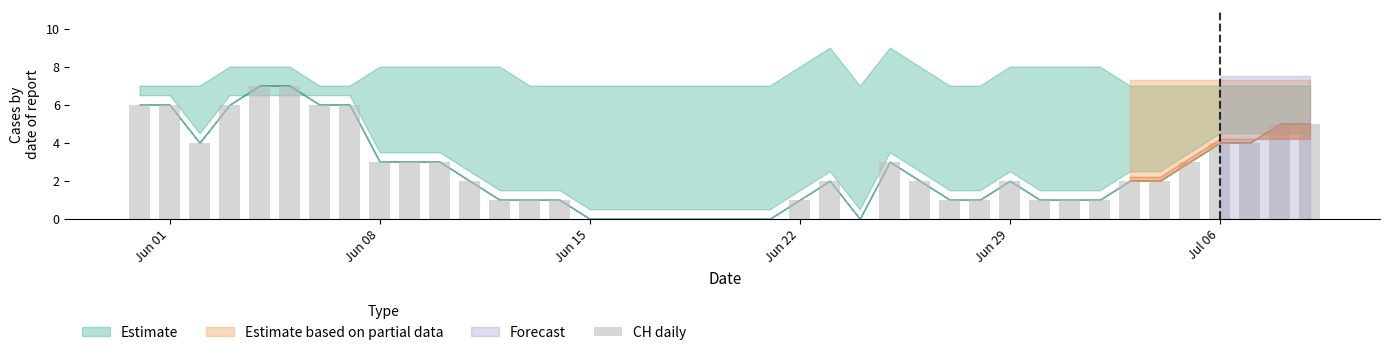

Reading left to right, transcribe all the data shown in this chart.

6	6	4	6	7	7	6	6	3	3	3	2	1	1	1	0	0	0	0	0	0	0	1	2	0	3	2	1	1	2	1	1	1	2	2	3	4	4	5	5